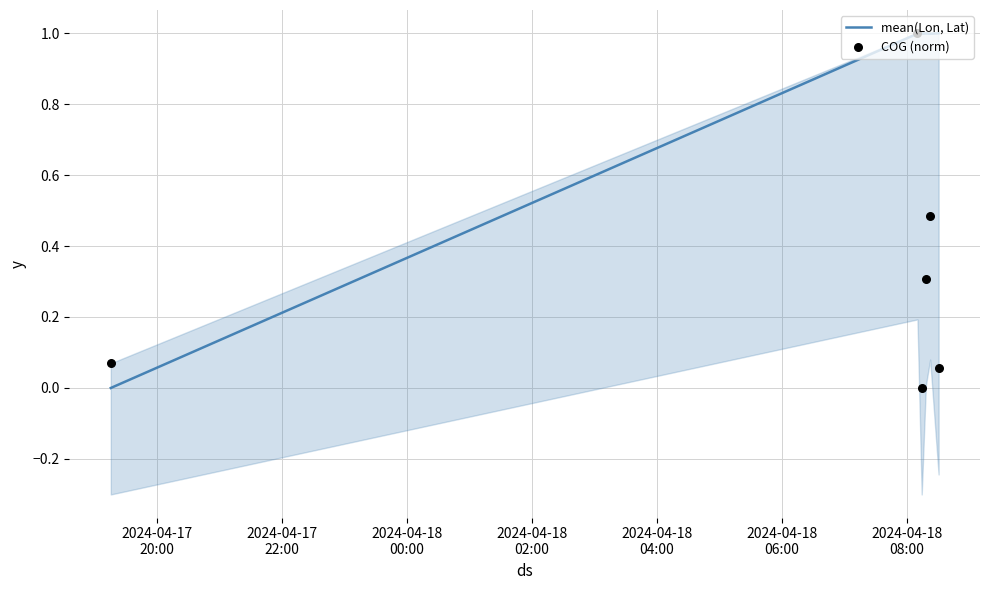

Which series contains the highest Y value?

COG (norm)